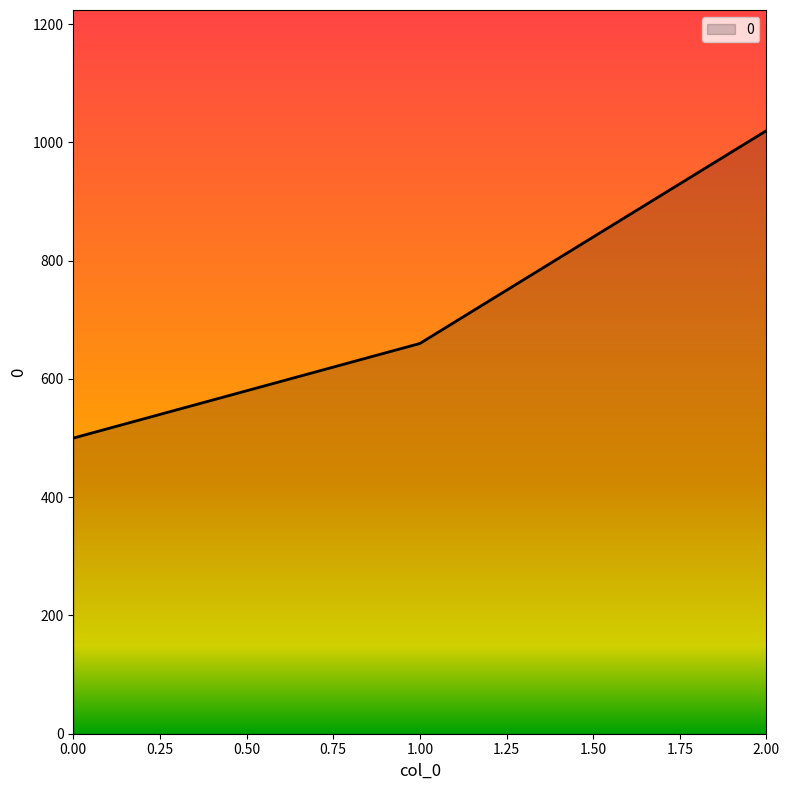

Reading left to right, what are all the values shown in this chart?

500	660	1020